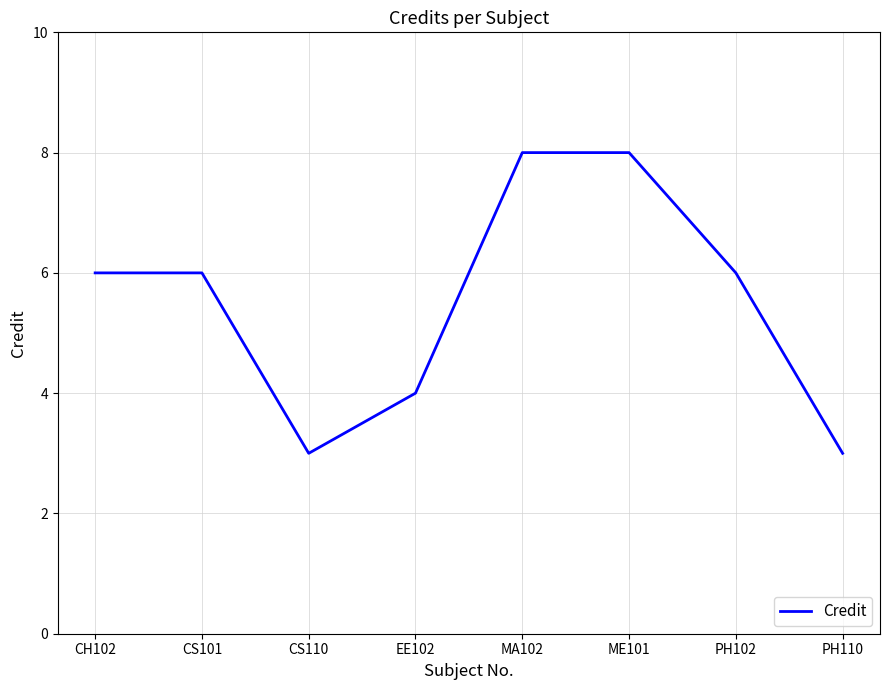

What is the difference between the values at CH102 and EE102?

2